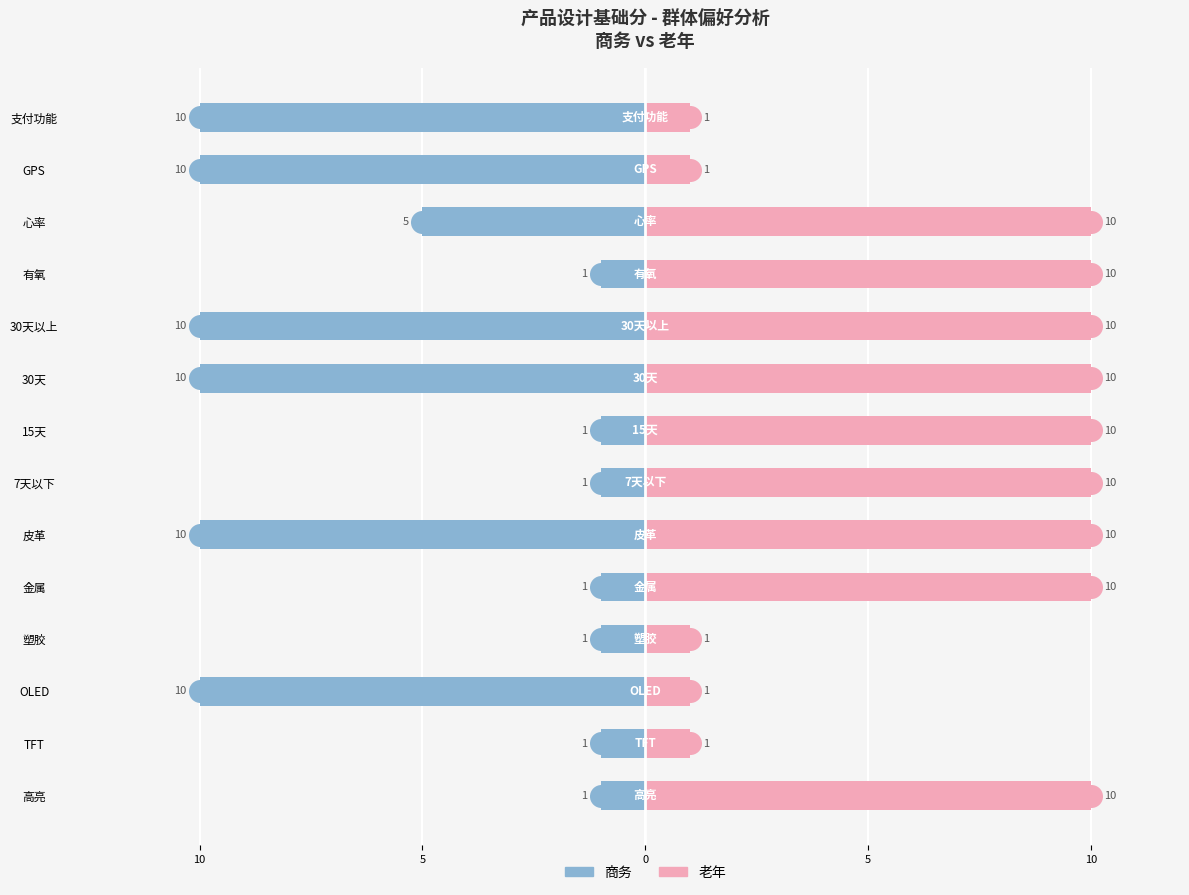

Which series reaches the maximum Y coordinate?

老年